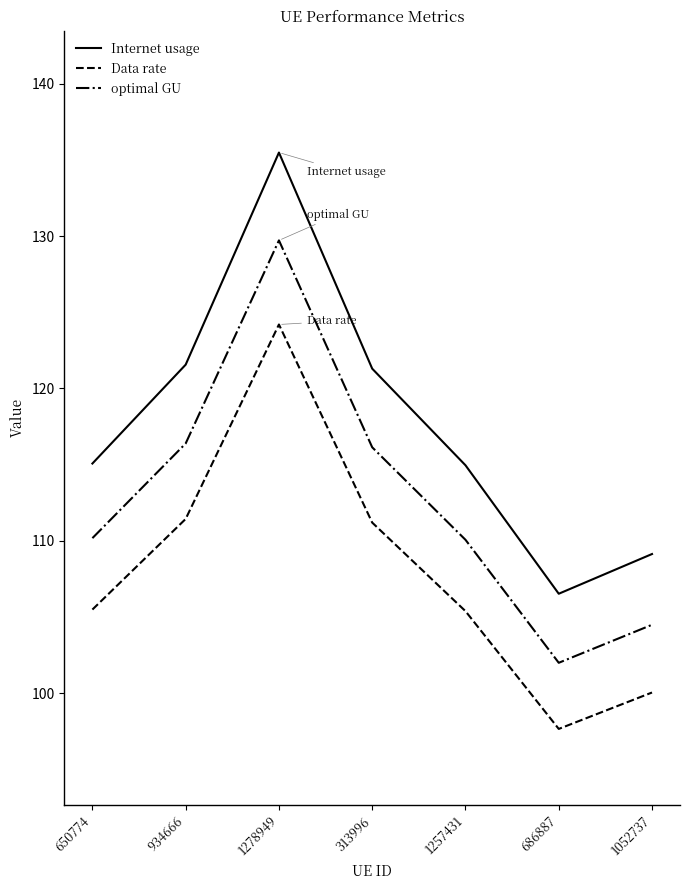

How many lines are shown in the chart?

3